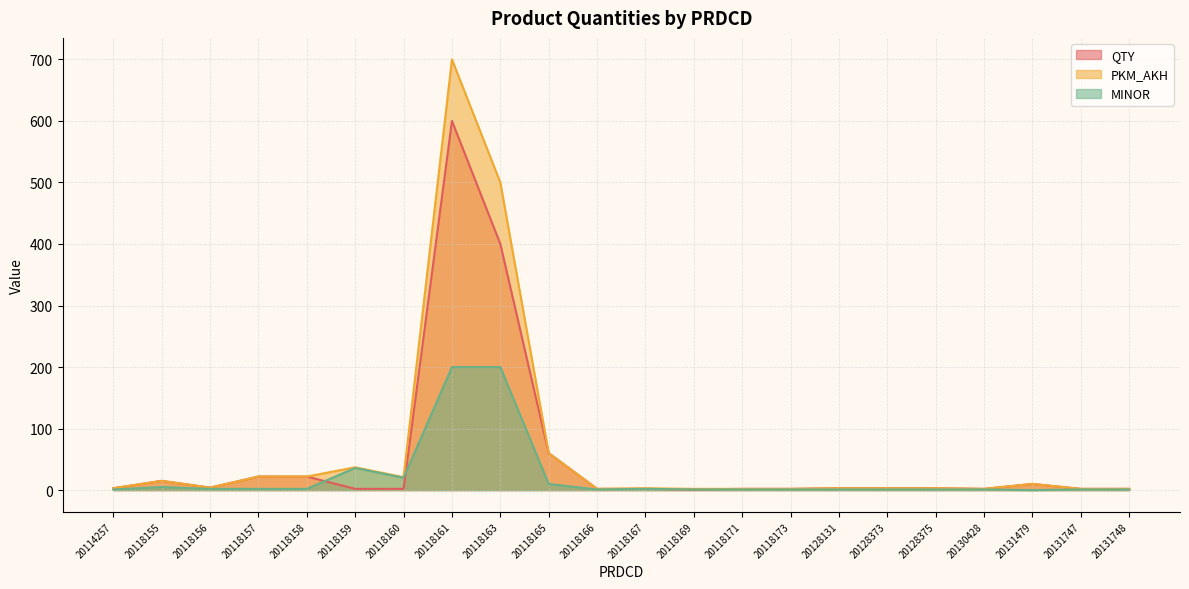

Reading left to right, what are all the values shown in this chart?

QTY: 20114257=3	20118155=15	20118156=4	20118157=22	20118158=22	20118159=2	20118160=2	20118161=600	20118163=400	20118165=60	20118166=2	20118167=2	20118169=1	20118171=2	20118173=2	20128131=3	20128373=3	20128375=3	20130428=2	20131479=10	20131747=2	20131748=2
PKM_AKH: 20114257=3	20118155=15	20118156=4	20118157=22	20118158=22	20118159=37	20118160=21	20118161=700	20118163=500	20118165=60	20118166=2	20118167=3	20118169=2	20118171=2	20118173=2	20128131=3	20128373=3	20128375=3	20130428=2	20131479=10	20131747=2	20131748=2
MINOR: 20114257=1	20118155=5	20118156=2	20118157=2	20118158=2	20118159=36	20118160=20	20118161=200	20118163=200	20118165=10	20118166=1	20118167=2	20118169=1	20118171=1	20118173=1	20128131=1	20128373=1	20128375=1	20130428=1	20131479=0	20131747=1	20131748=1